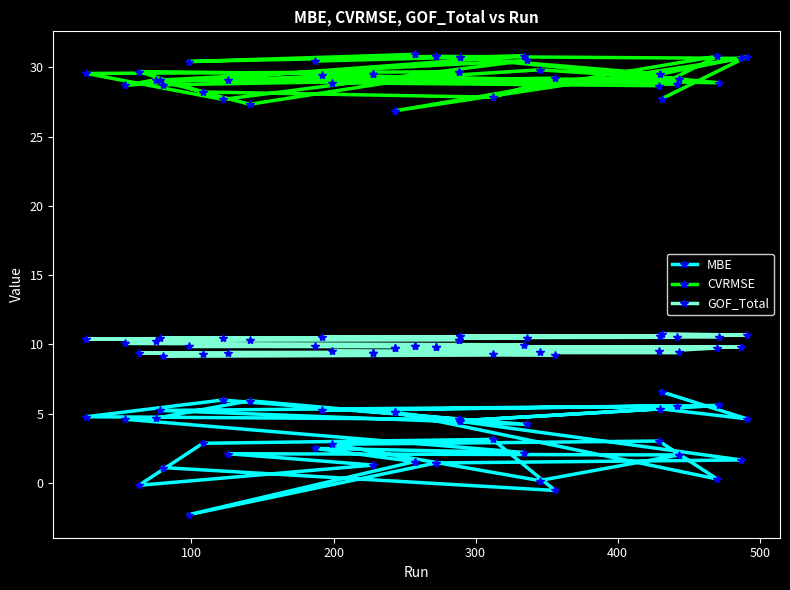

Which series has the largest total across all categories?

CVRMSE